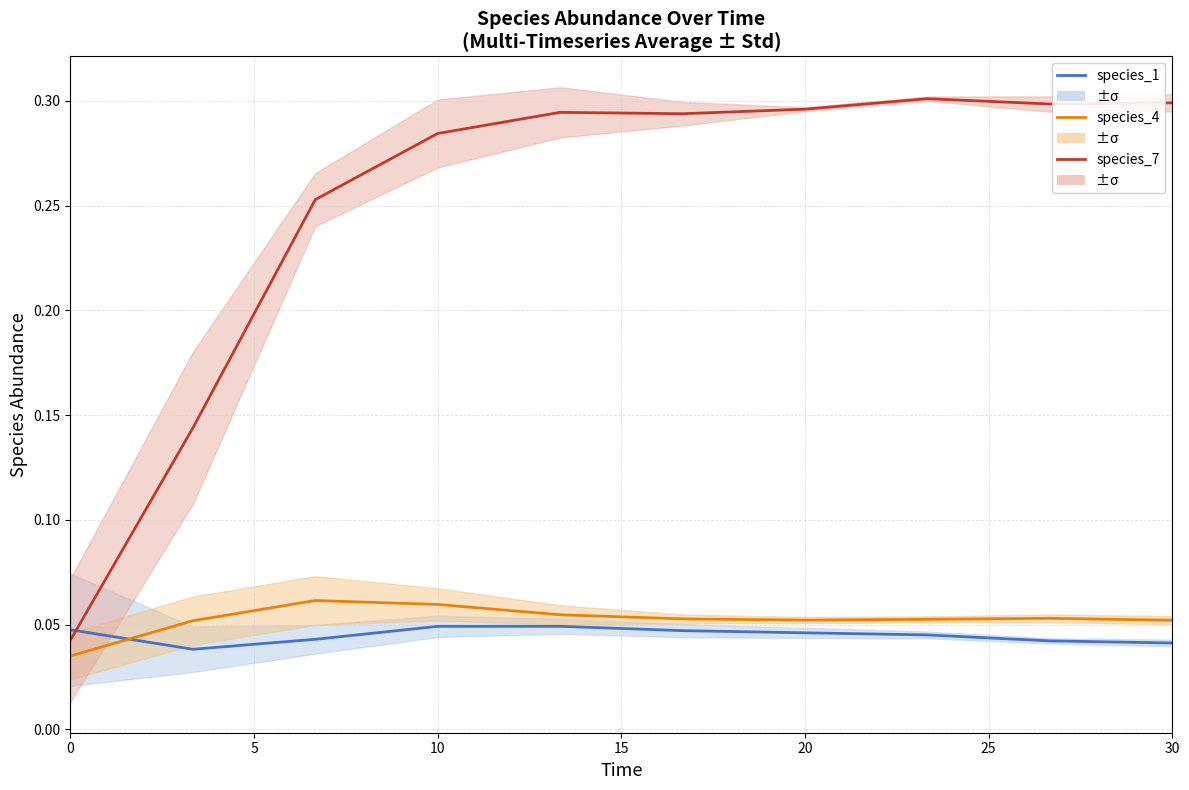

In species_1, how many points are higher than both neighbors (excluding endpoints)?

1